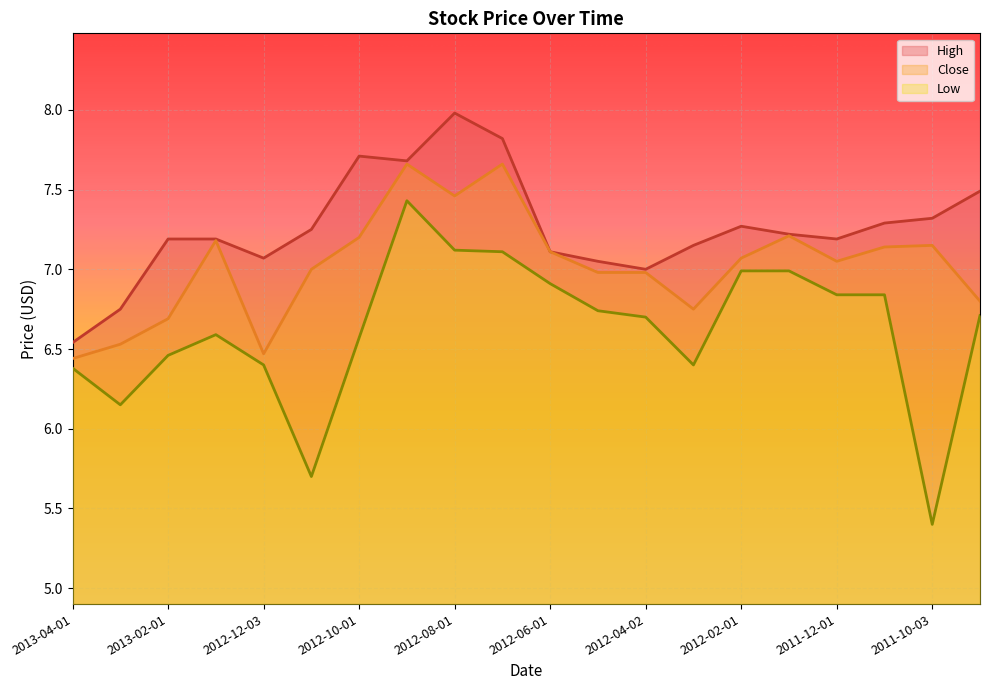

Which series has the largest range (max minus min)?

Low